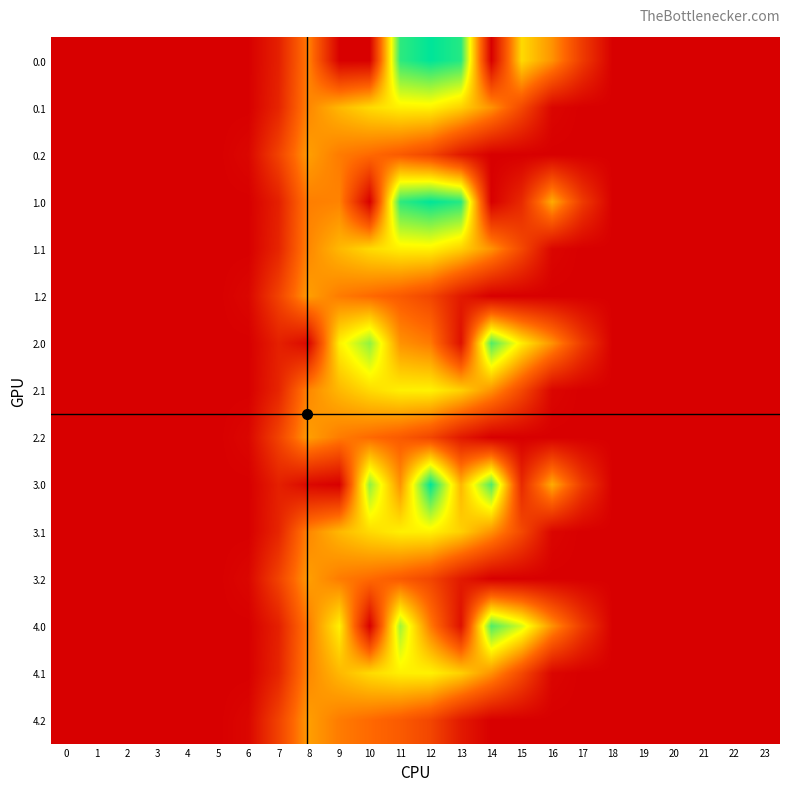

Which has a higher value, 1 or 4?

1